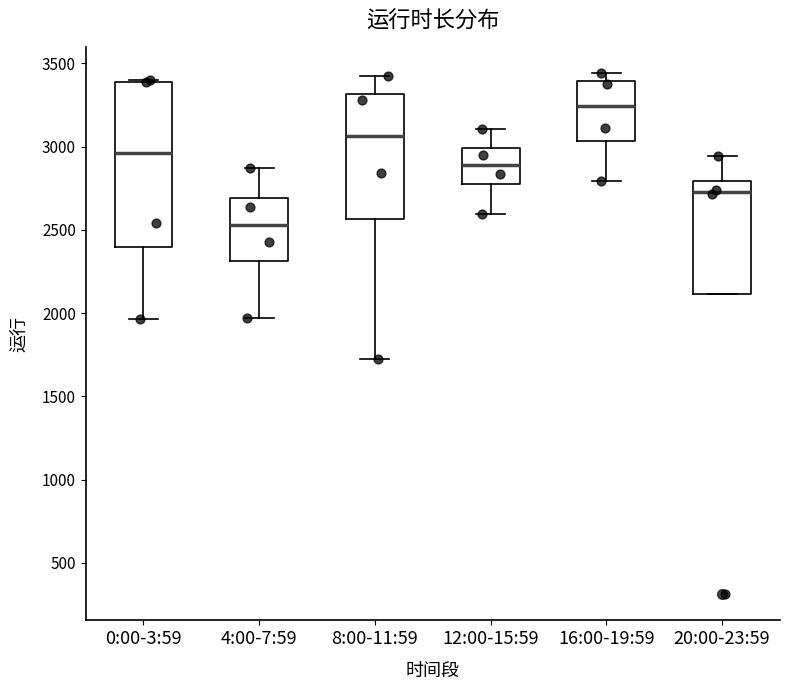

Reading left to right, read every box against the y-axis: the position of its median line, the range the box covers, and the ends of its whiskers. The values are not printed on the chart, so give them approximately, as read against the axis.

0:00-3:59: median 2950, box 2400 to 3400, whiskers 1950 to 3400
4:00-7:59: median 2550, box 2300 to 2700, whiskers 1950 to 2850
8:00-11:59: median 3050, box 2550 to 3300, whiskers 1750 to 3450
12:00-15:59: median 2900, box 2750 to 3000, whiskers 2600 to 3100
16:00-19:59: median 3250, box 3050 to 3400, whiskers 2800 to 3450
20:00-23:59: median 2750, box 2100 to 2800, whiskers 2100 to 2950